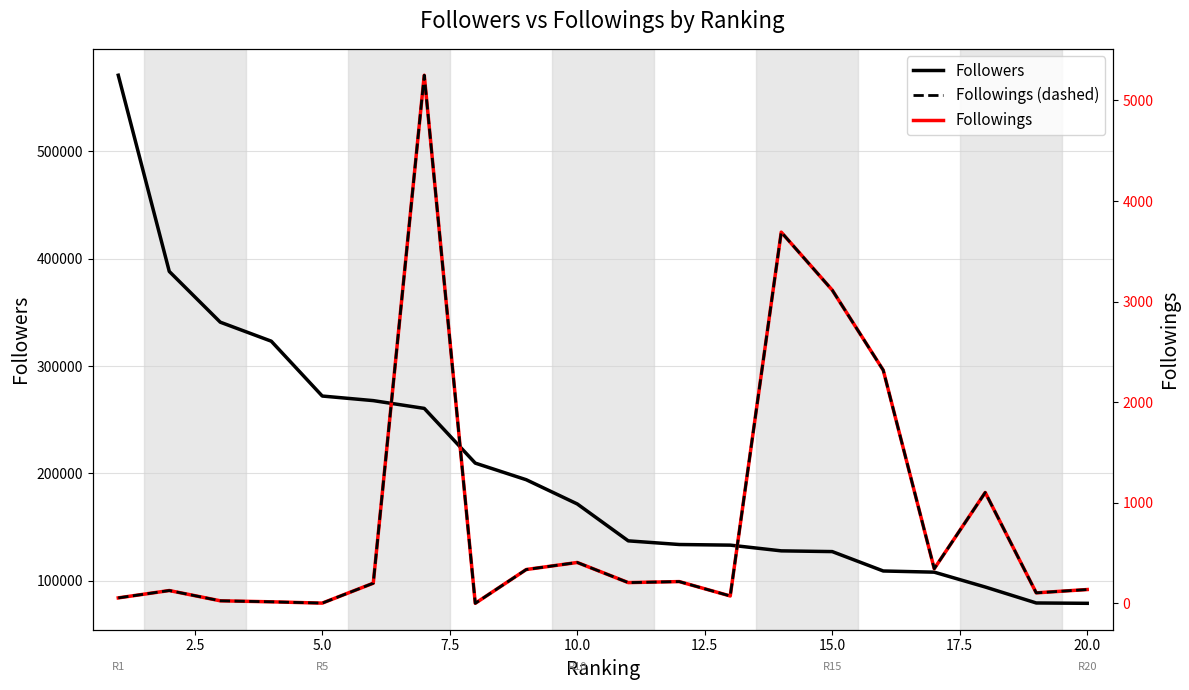

Reading left to right, what are all the values shown in this chart?

Followers: 571100	388177	340873	323148	272015	267742	260492	209480	193973	171413	137003	133595	133008	127673	126988	108910	107808	93966	79088	78763
Followings: 55	128	26	16	3	201	5251	1	337	407	207	217	74	3691	3115	2319	345	1103	105	138
Followings (dashed): 55	128	26	16	3	201	5251	1	337	407	207	217	74	3691	3115	2319	345	1103	105	138